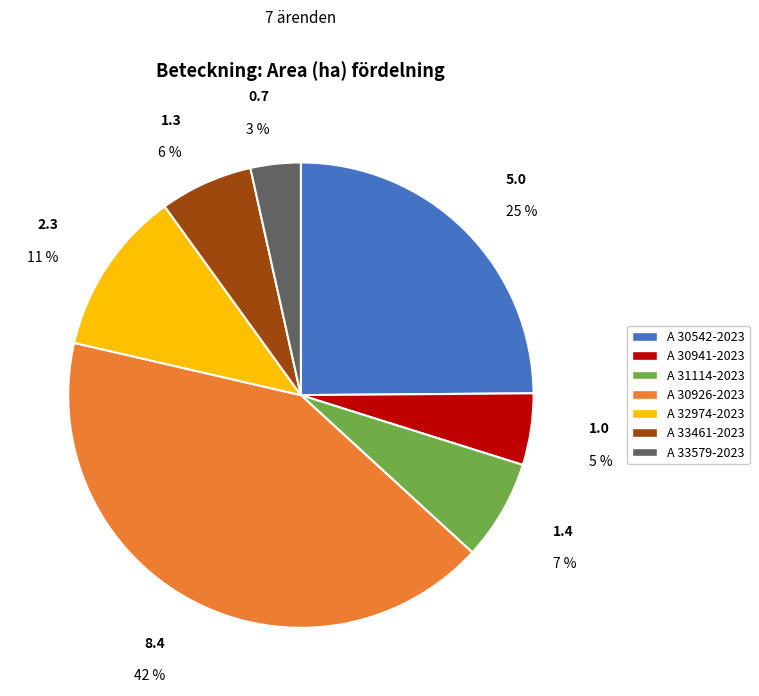

Which category has the smallest portion of the pie?

A 33579-2023